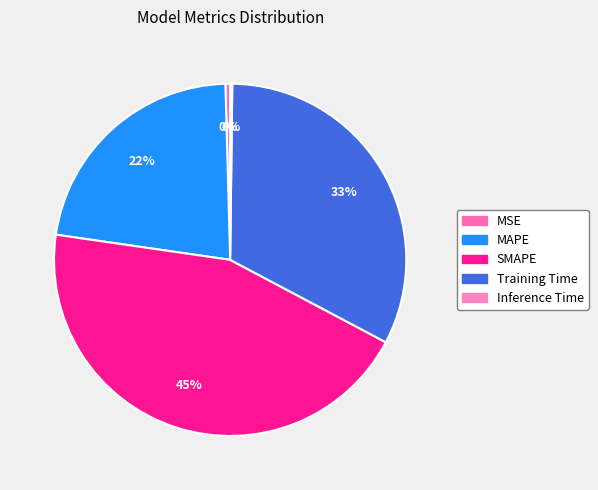

How many slices are in this pie chart?

5